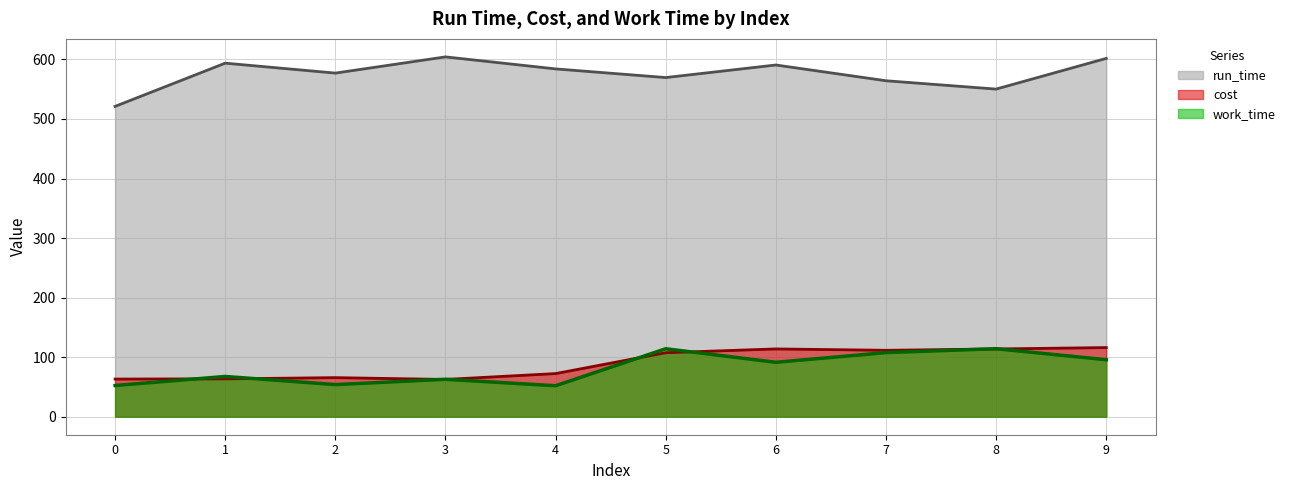

What value does the work_time series have at 3?

62.9